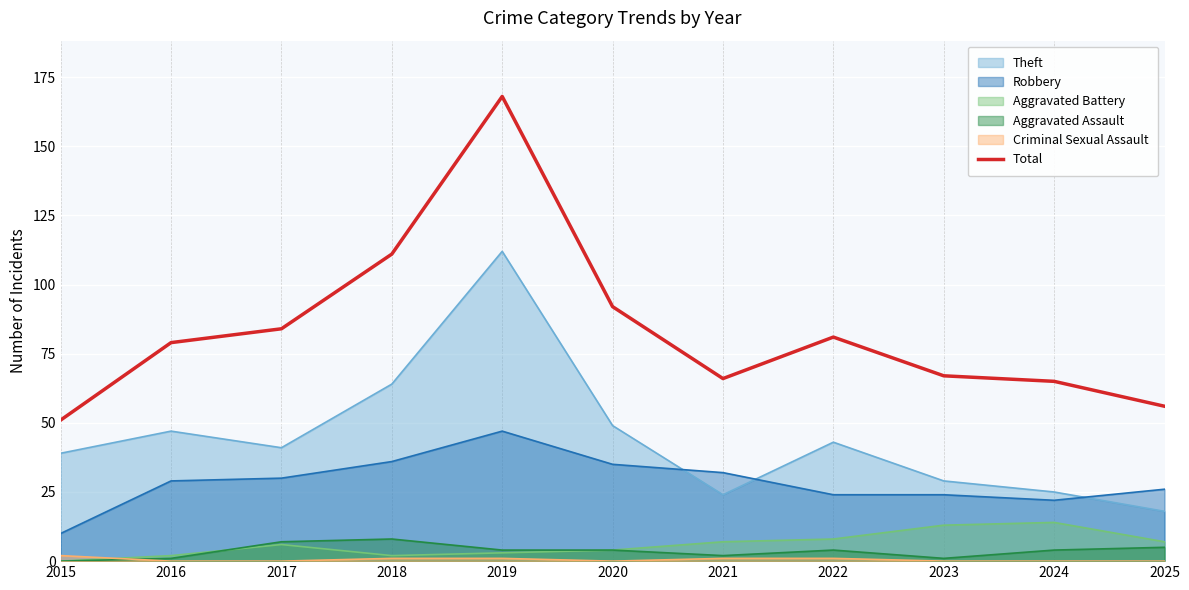

Which has a higher value, 2019 or 2022?

2019